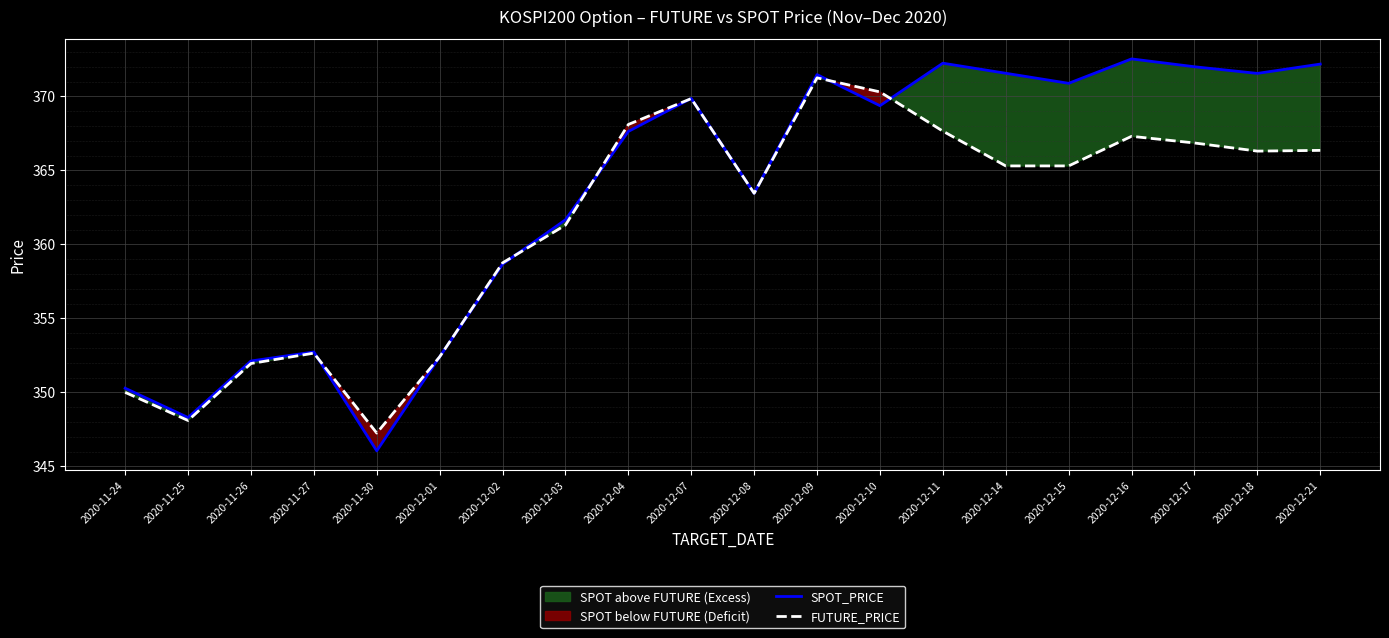

True or false: FUTURE_PRICE and SPOT_PRICE intersect in this chart.

True